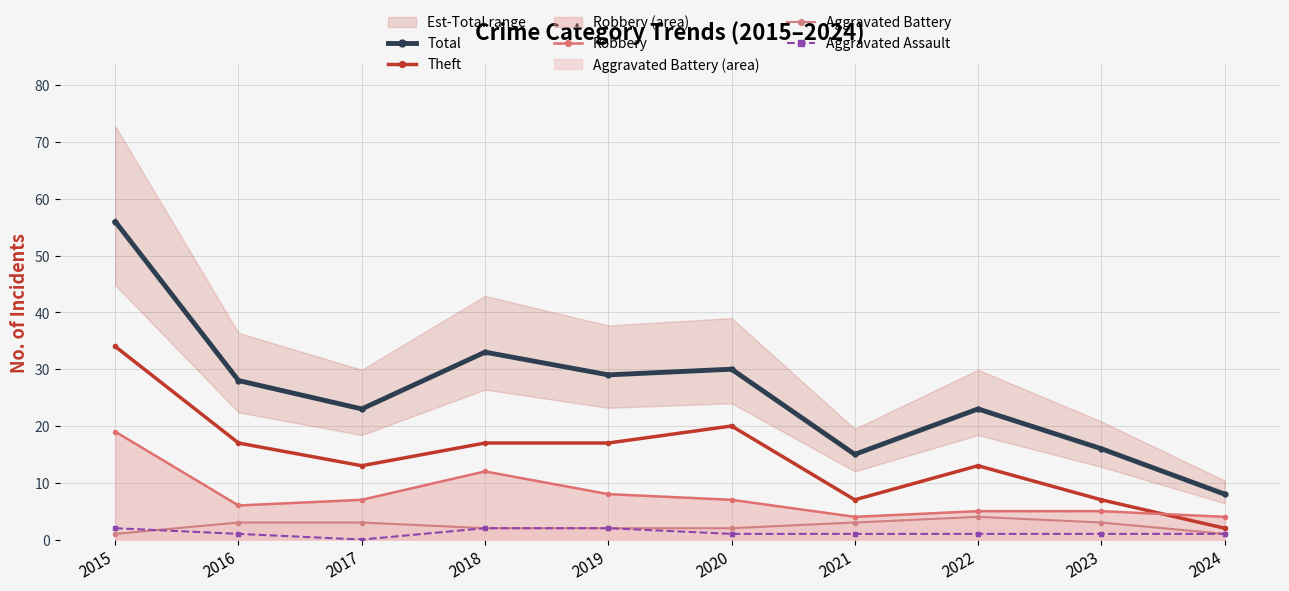

True or false: Total and Robbery cross at least once.

False